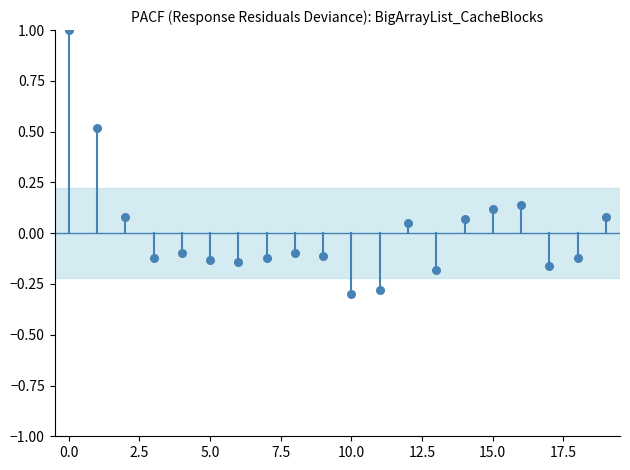

What is the range of Y values (max minus min)?

1.3